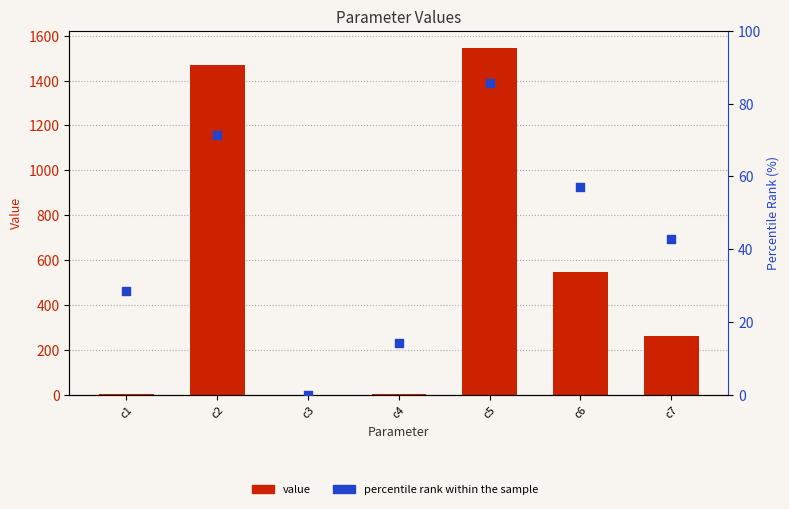

Which series has the widest spread of Y values?

Value